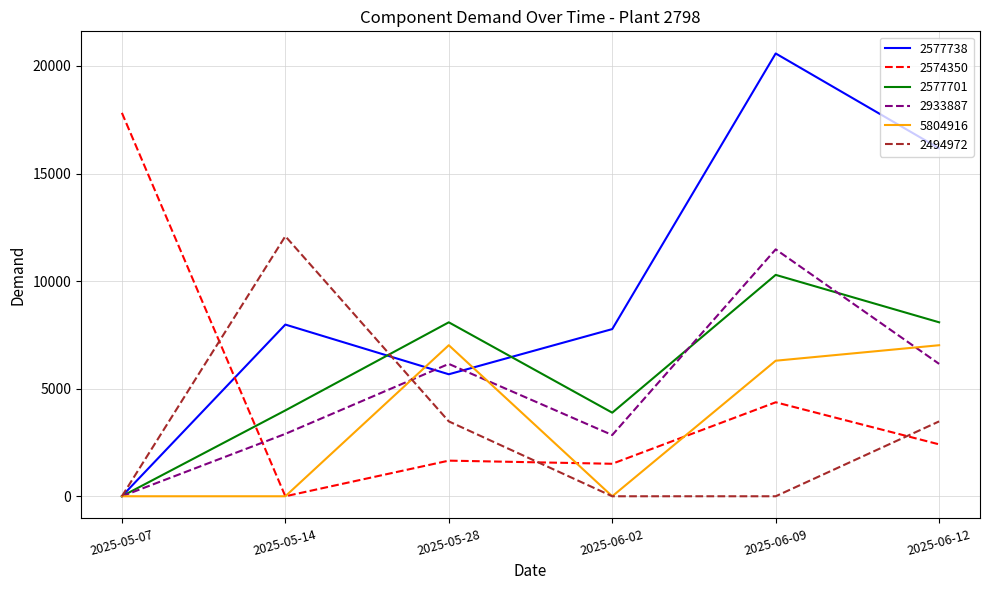

Which series has the largest range (max minus min)?

2577738